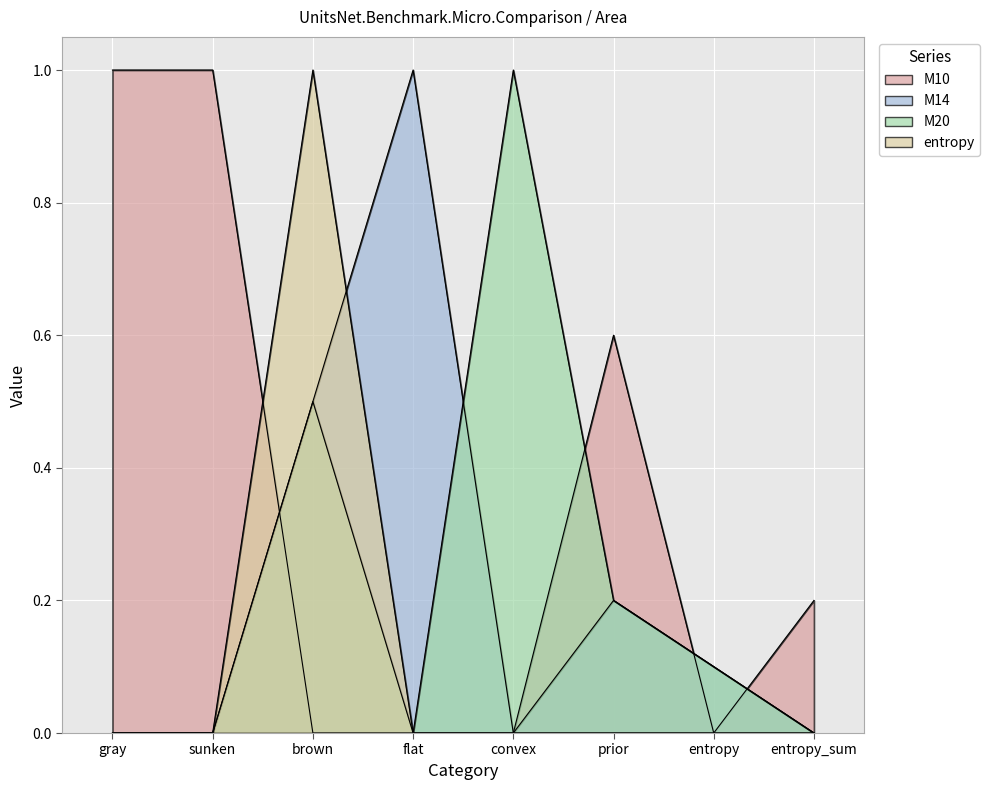

How many M14 values are between 0 and 1?

8